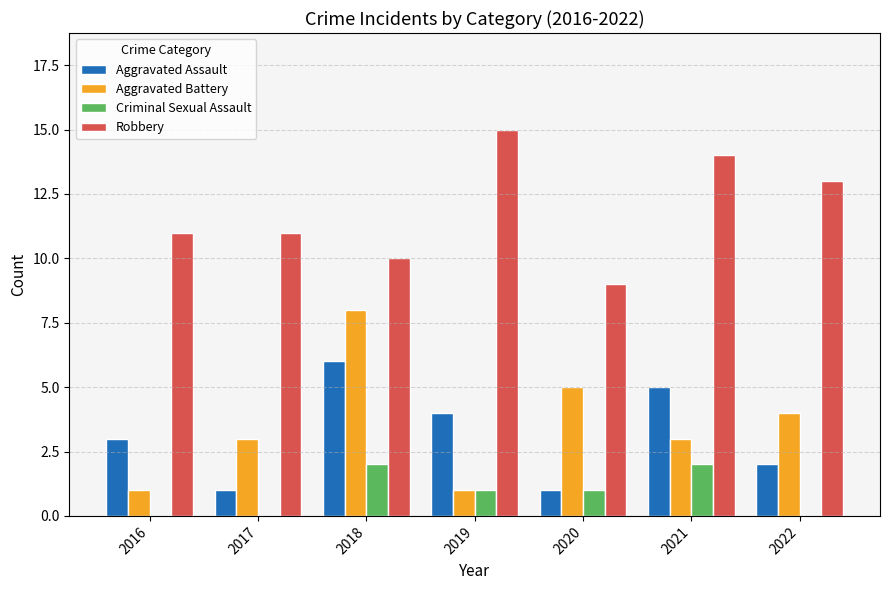

Between 2016 and 2018, which series saw the biggest shift?

Aggravated Battery